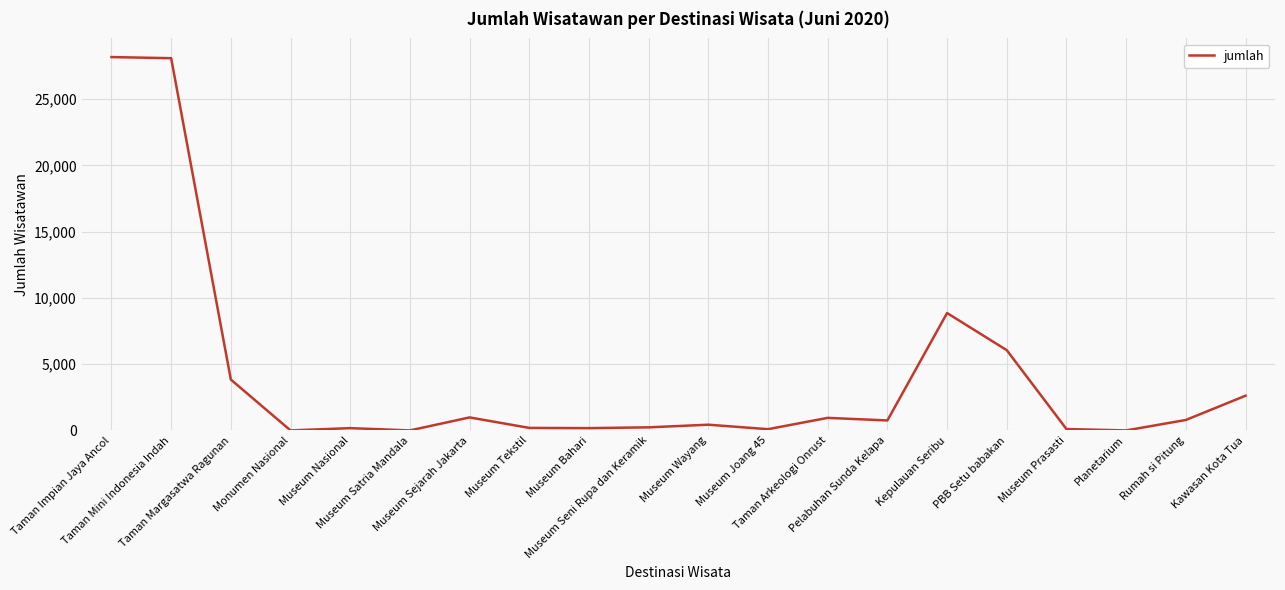

Does the chart display data point markers on the line(s)?

No